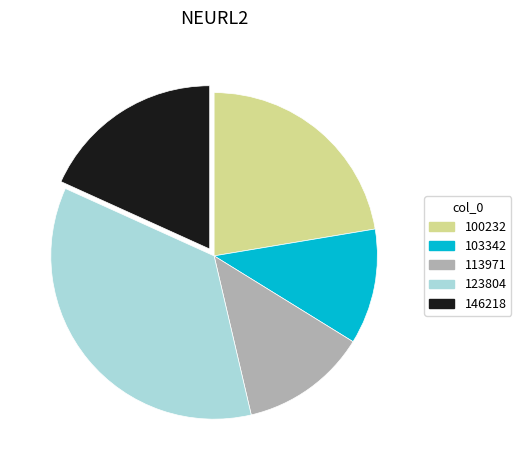

Is it true that 146218 is 18% of the pie?

True